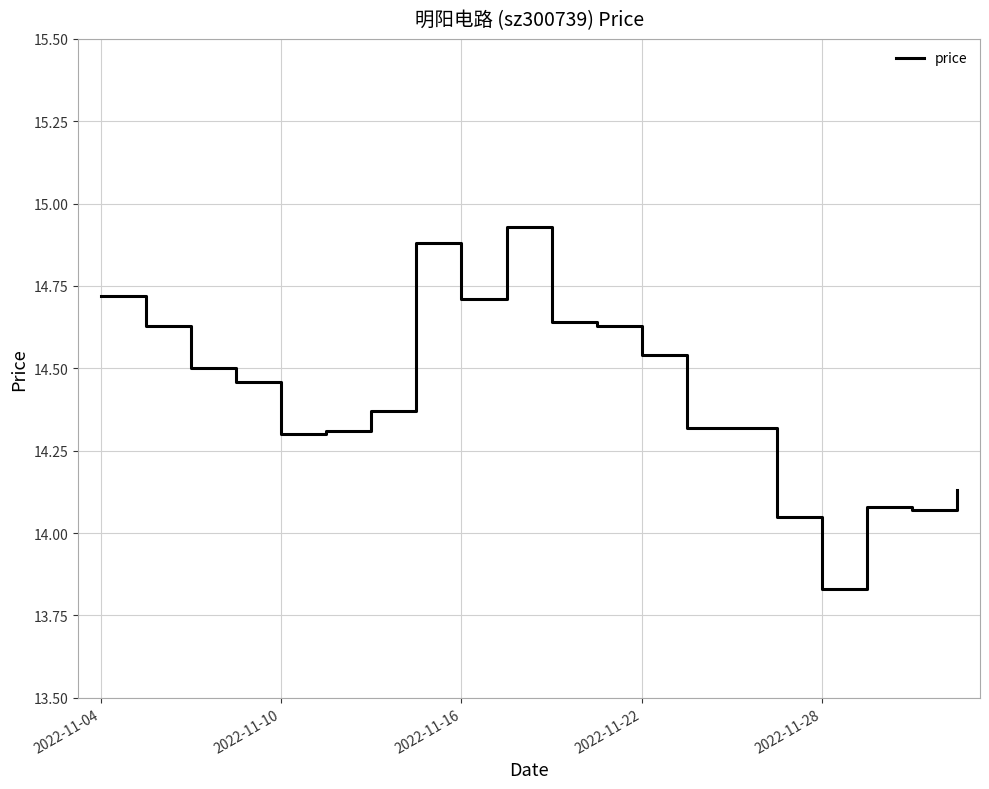

Count the number of data series in this chart.

1